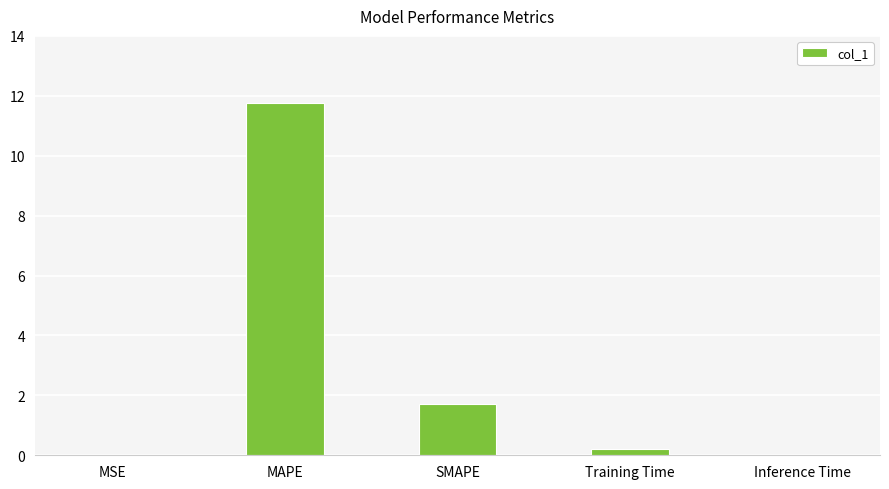

Where is the data nearest to the value 5?

SMAPE